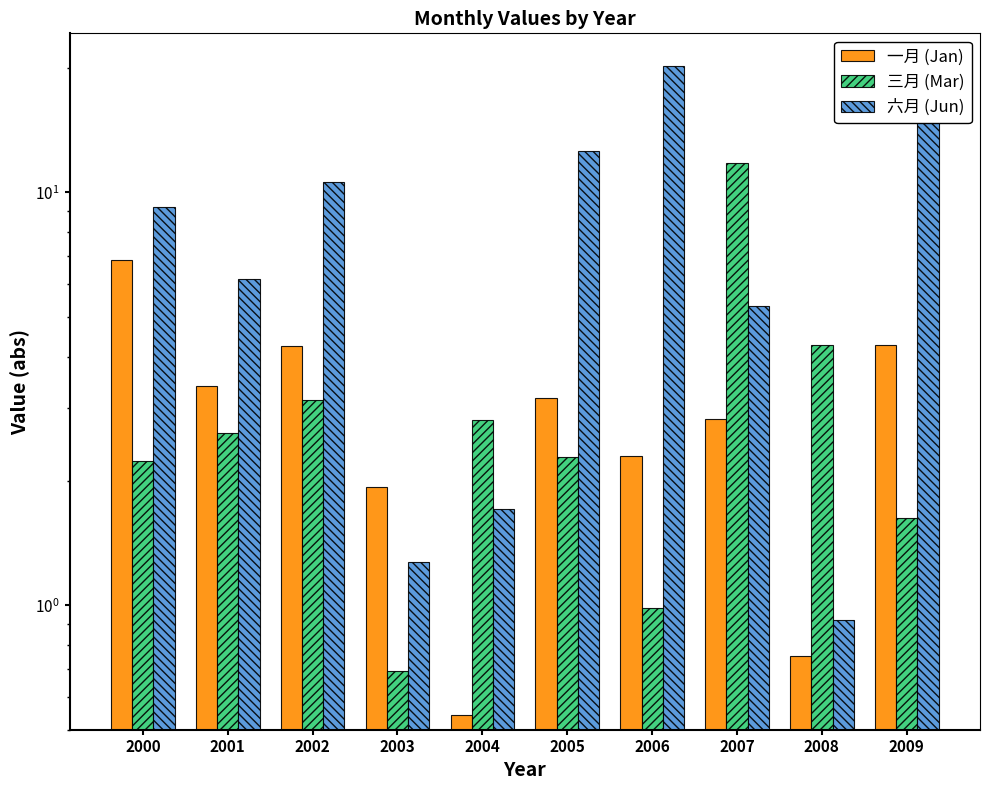

What are all the series names shown in the legend?

一月 (Jan), 三月 (Mar), 六月 (Jun)